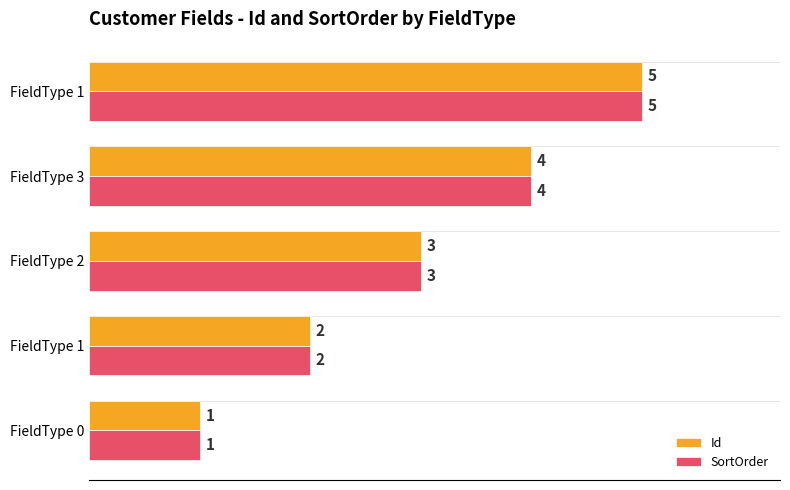

What is the average value of the SortOrder series?

3